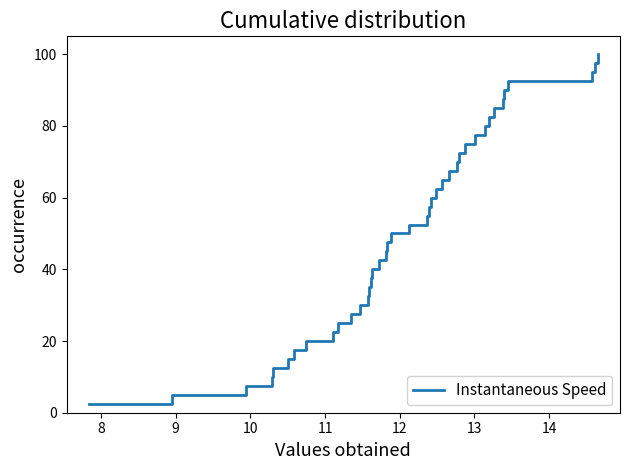

What is the maximum value shown in the chart?

100.0